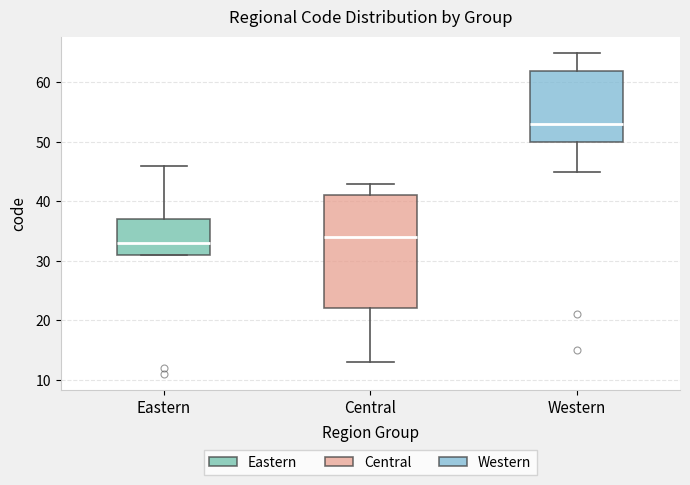

Reading left to right, read every box against the y-axis: the position of its median line, the range the box covers, and the ends of its whiskers. The values are not printed on the chart, so give them approximately, as read against the axis.

Eastern: median 33, box 31 to 37, whiskers 31 to 46
Central: median 34, box 22 to 41, whiskers 13 to 43
Western: median 53, box 50 to 62, whiskers 45 to 65